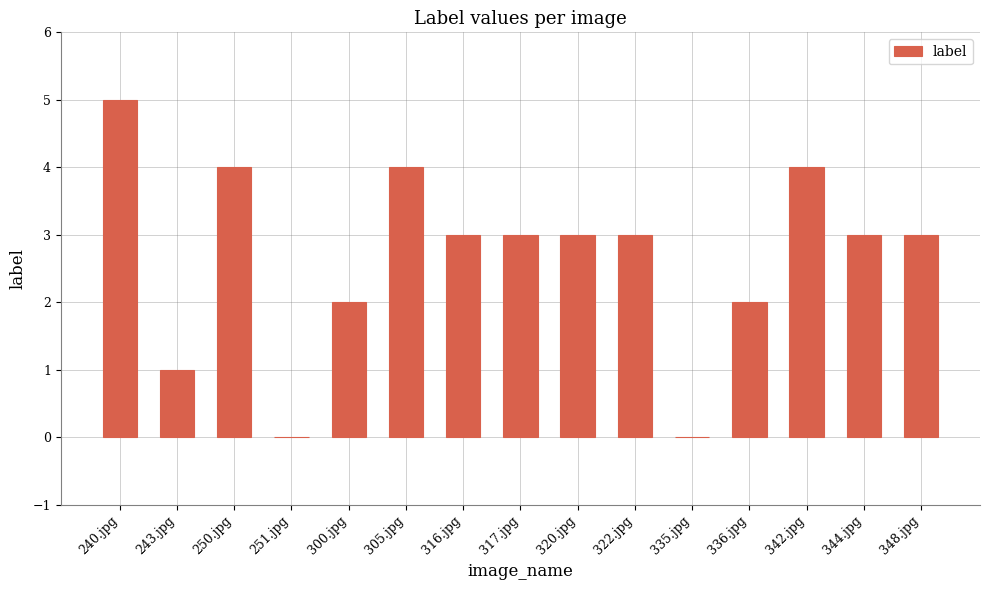

Which category has the highest value across all series?

240.jpg